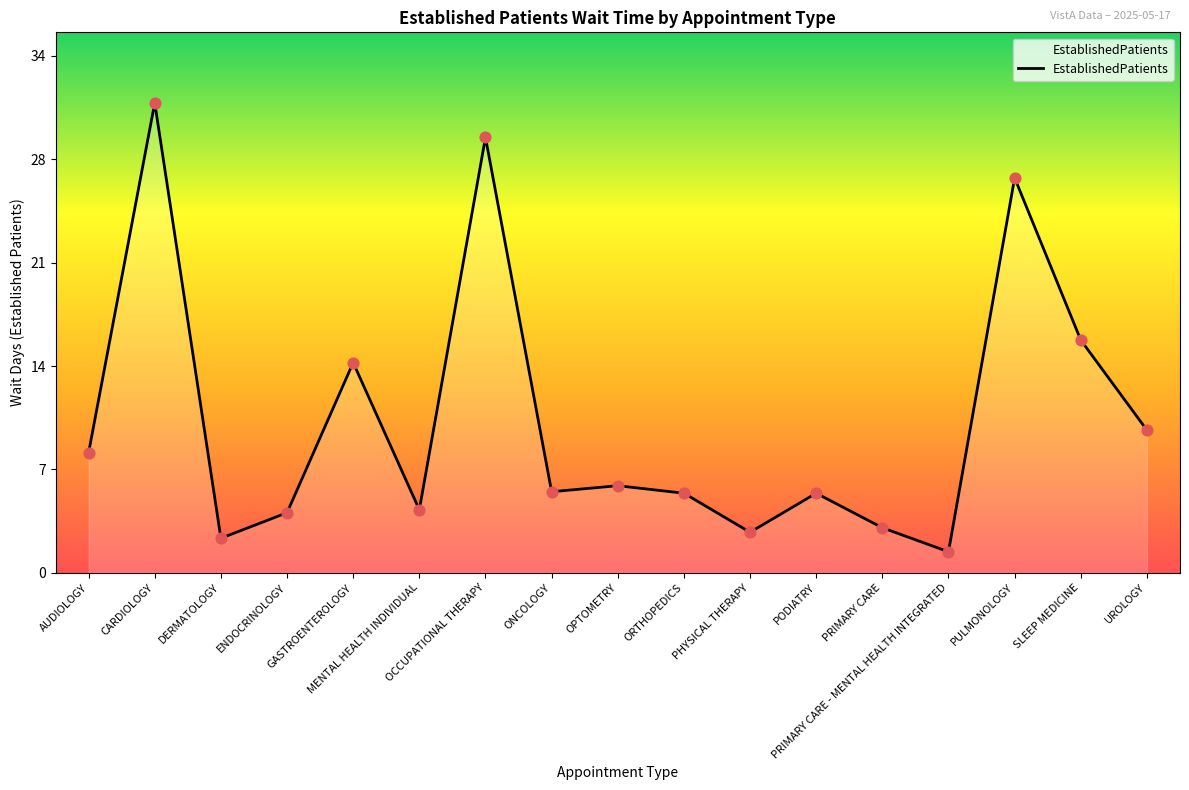

Approximately how many times larger is the value at DERMATOLOGY compared to PHYSICAL THERAPY?

0.9